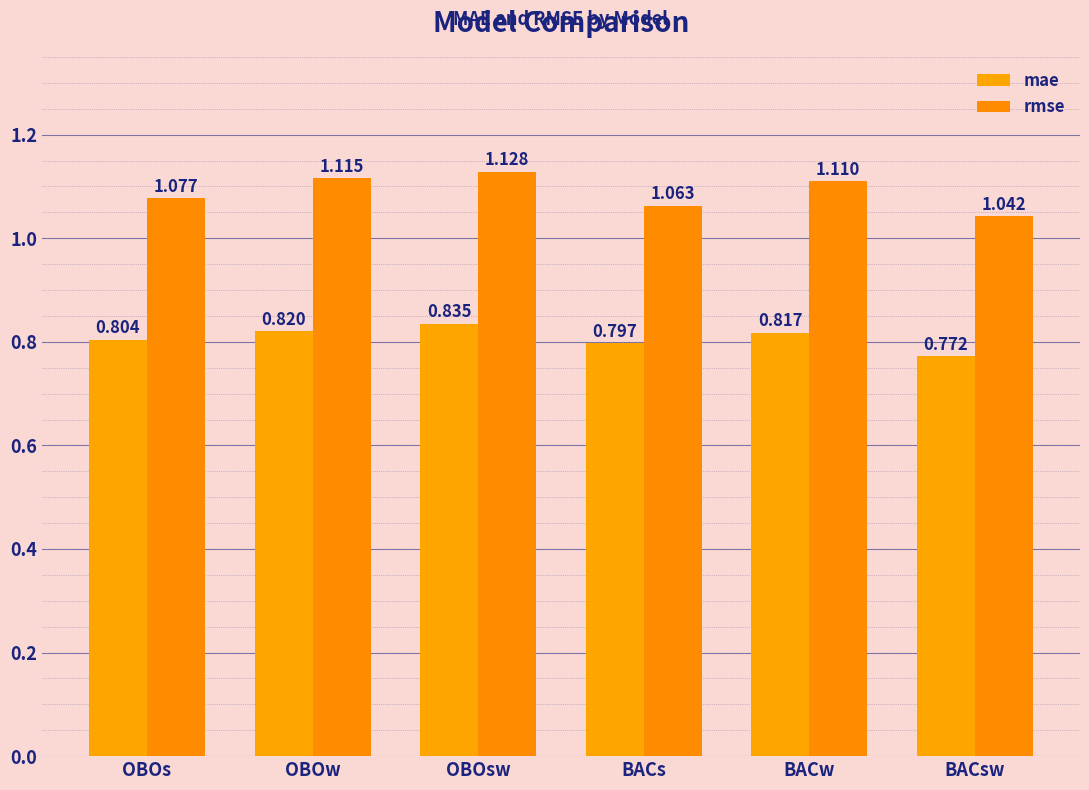

What is the highest value of the rmse series?

1.1